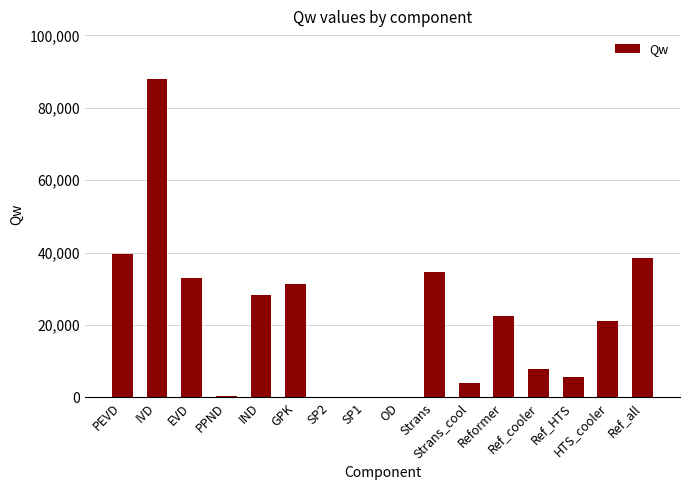

The value at Strans_cool is 3866.2. True or false?

True